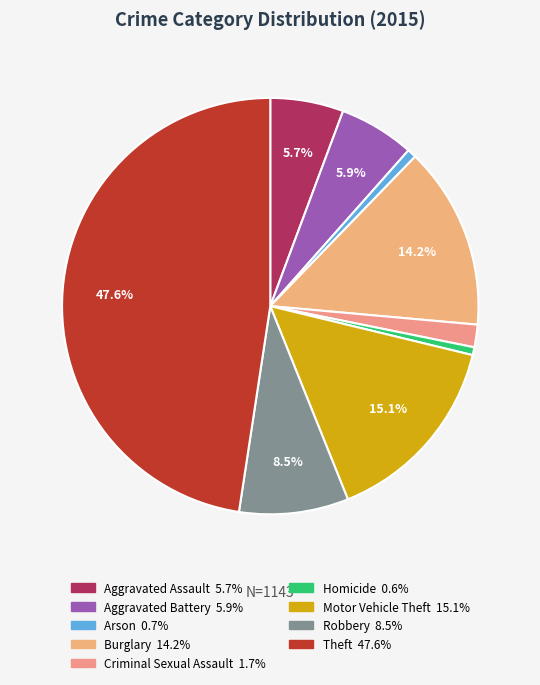

Does Burglary represent more than half of the total?

No